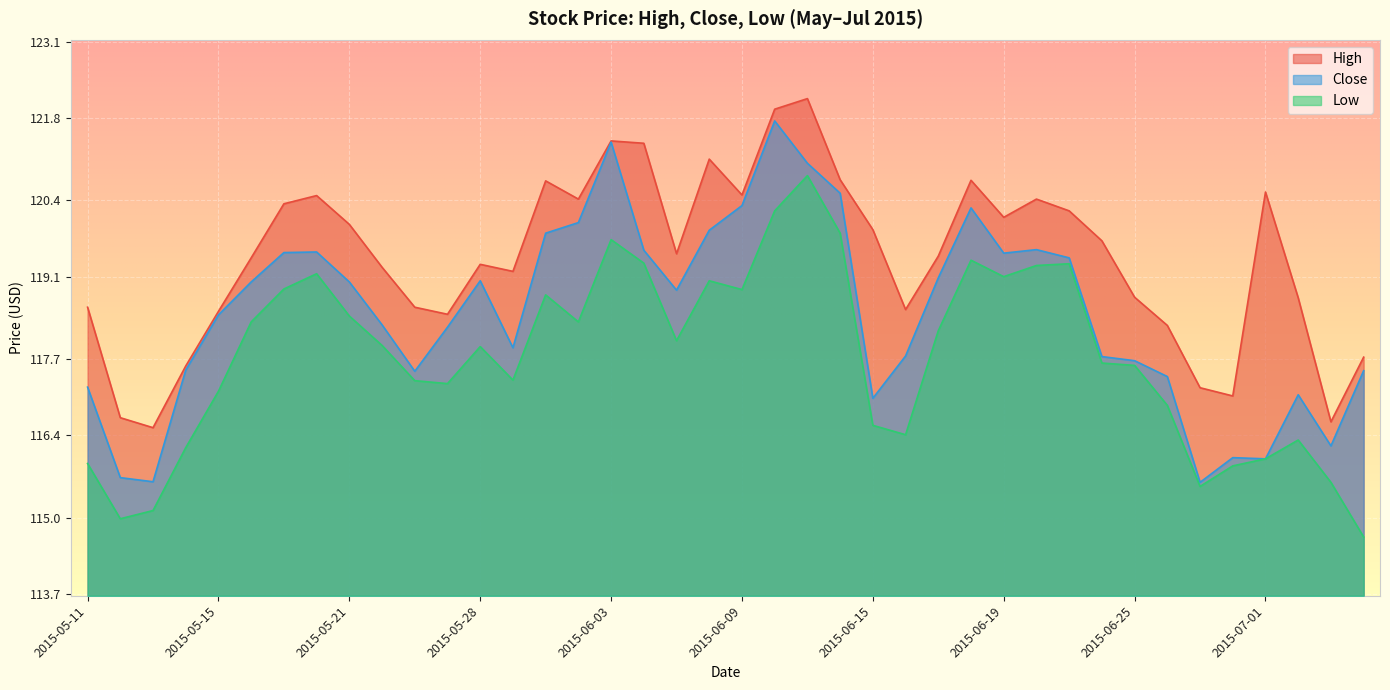

Between 2015-06-09 and 2015-06-17, which series saw the biggest shift?

Close